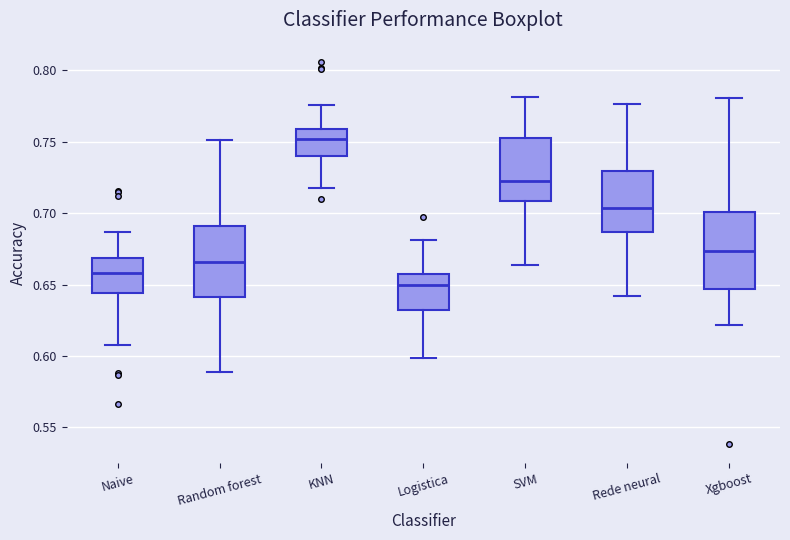

Reading left to right, read every box against the y-axis: the position of its median line, the range the box covers, and the ends of its whiskers. The values are not printed on the chart, so give them approximately, as read against the axis.

Naive: median 0.660, box 0.645 to 0.670, whiskers 0.610 to 0.685
Random forest: median 0.665, box 0.640 to 0.690, whiskers 0.590 to 0.750
KNN: median 0.750, box 0.740 to 0.760, whiskers 0.715 to 0.775
Logistica: median 0.650, box 0.630 to 0.655, whiskers 0.600 to 0.680
SVM: median 0.720, box 0.710 to 0.755, whiskers 0.665 to 0.780
Rede neural: median 0.705, box 0.685 to 0.730, whiskers 0.640 to 0.775
Xgboost: median 0.675, box 0.645 to 0.700, whiskers 0.620 to 0.780